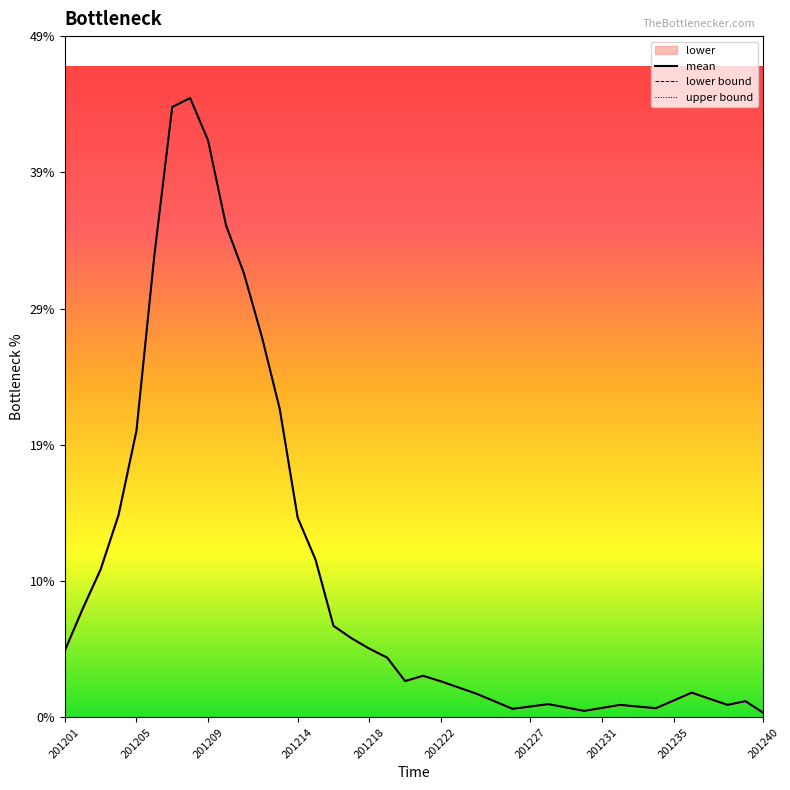

Does the chart have visible grid lines?

No